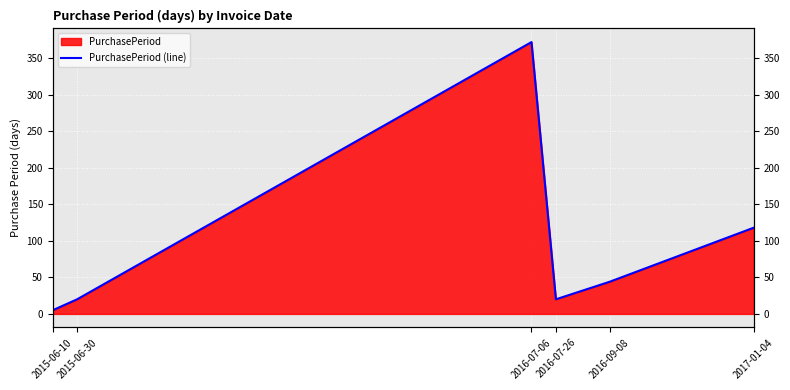

Rank the categories by value from highest to lowest.

2016-07-06, 2017-01-04, 2016-09-08, 2015-06-30, 2016-07-26, 2015-06-10